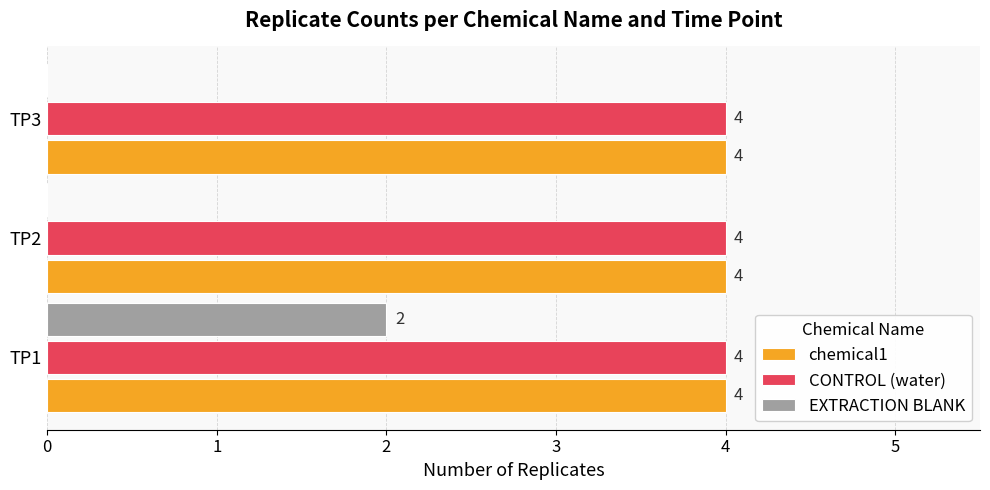

At which category is the sum across all series the highest?

TP1